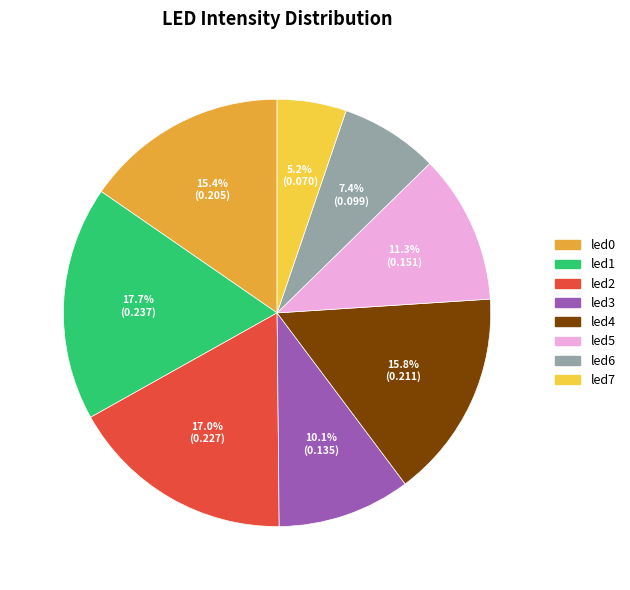

Is it true that led1 is 5% of the pie?

False